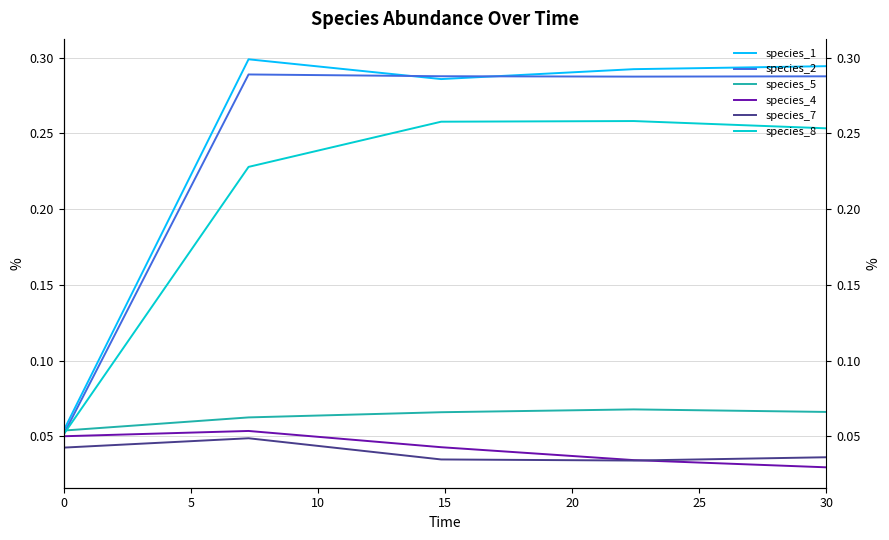

True or false: species_5 has a value of 0.1 at 10.

True